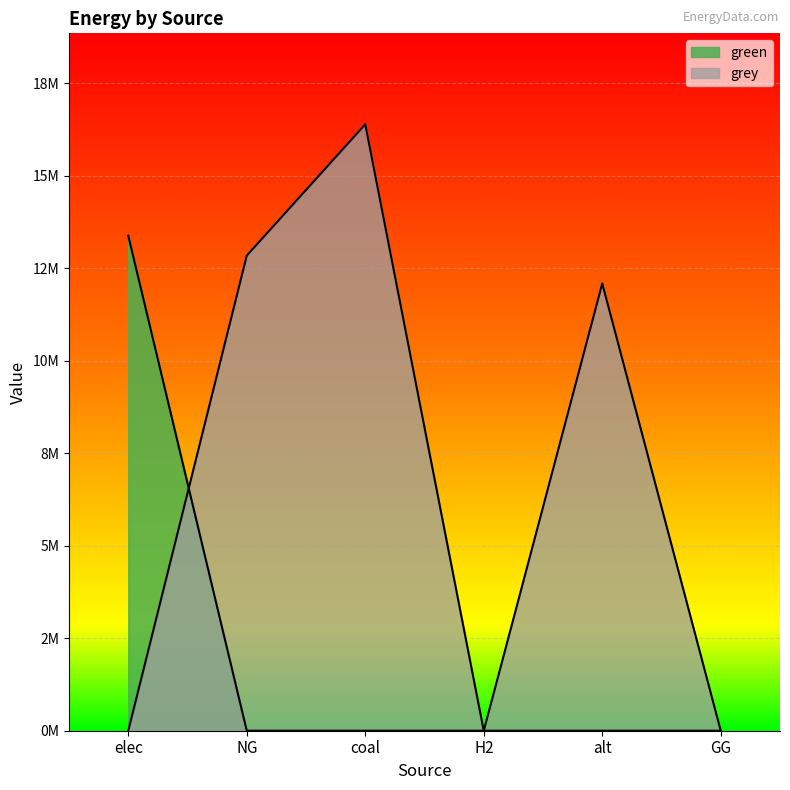

What is the spread (max minus min) of values at coal?

16384397.7